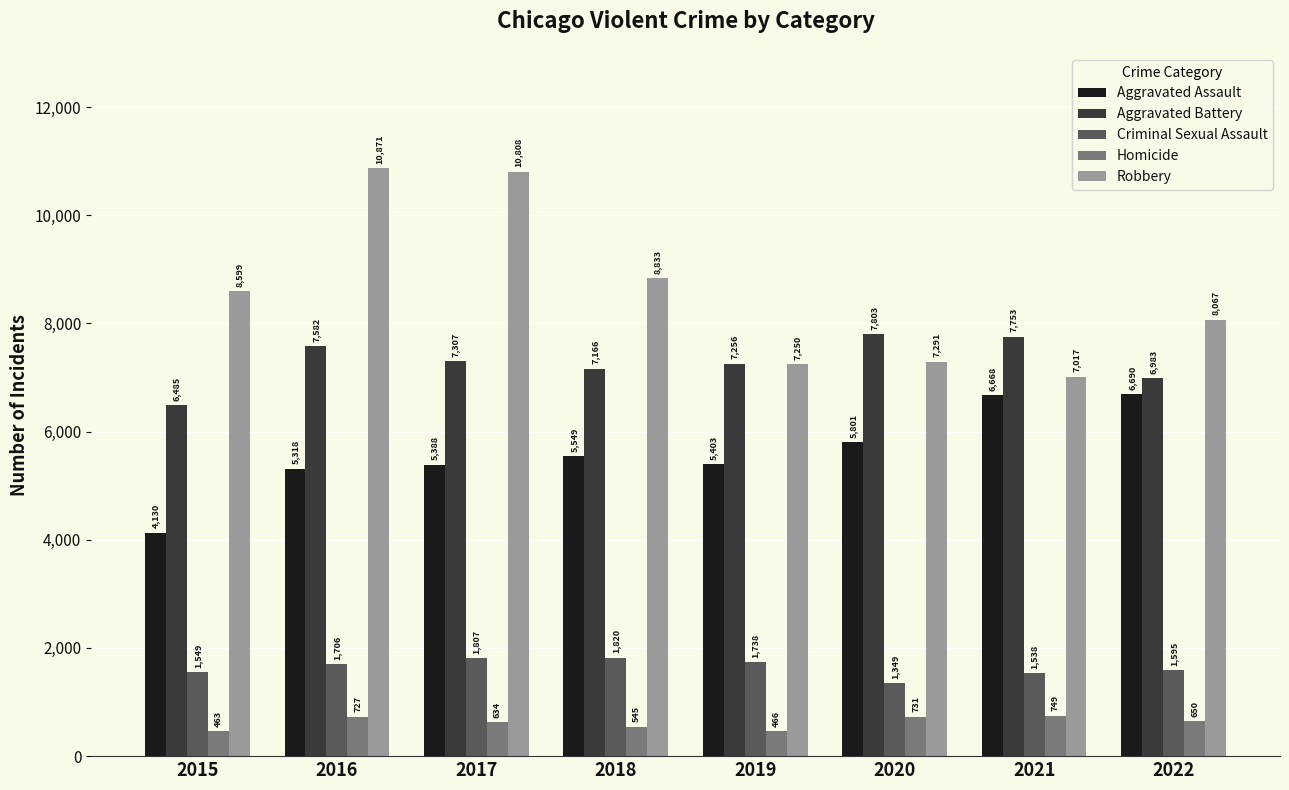

What is the difference between the maximum and second lowest values in the Robbery series?

3621